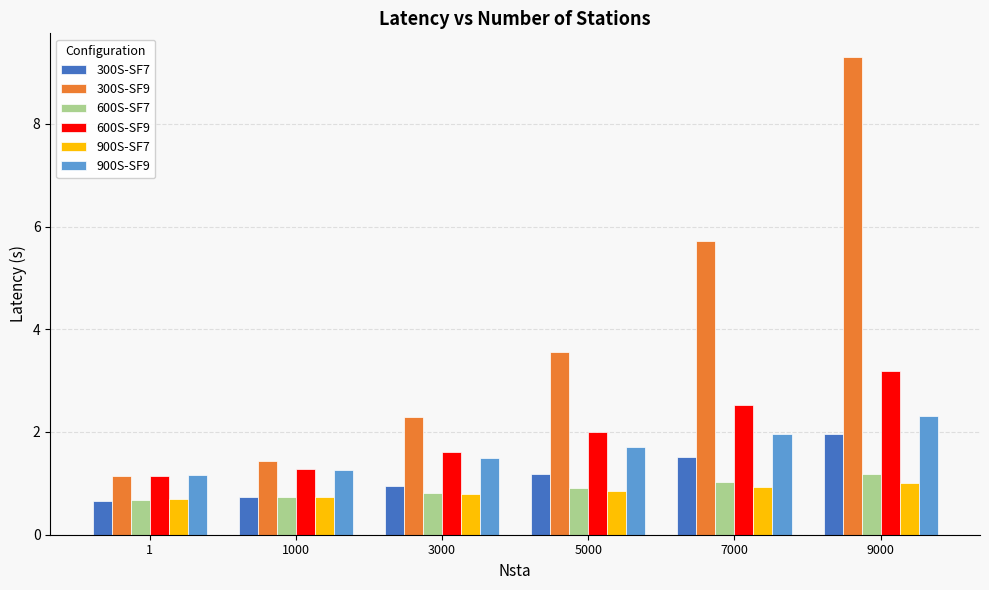

Which series has the largest total across all categories?

300S-SF9